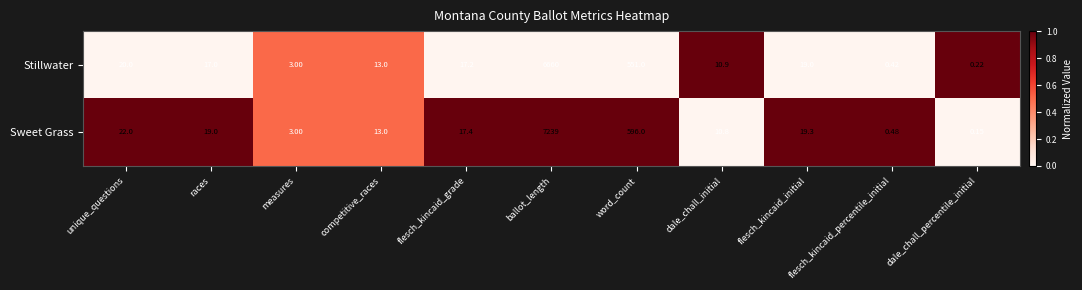

Is the value of Sweet Grass at word_count greater than the value of Stillwater at ballot_length?

No